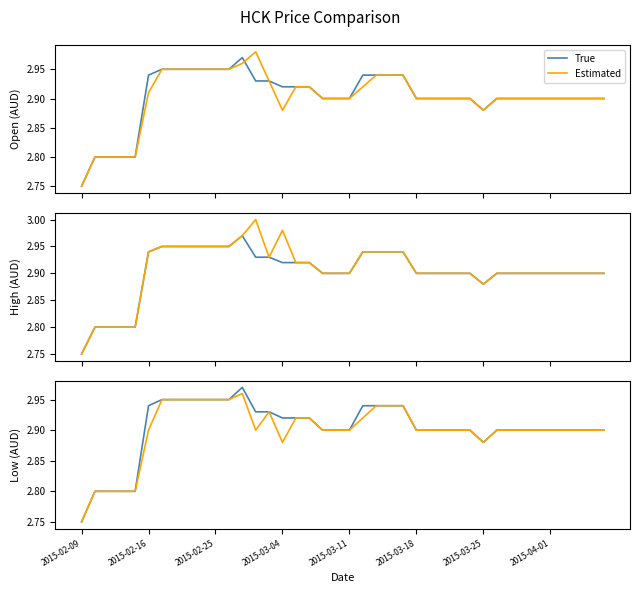

What is the average value of the Estimated series?

2.9